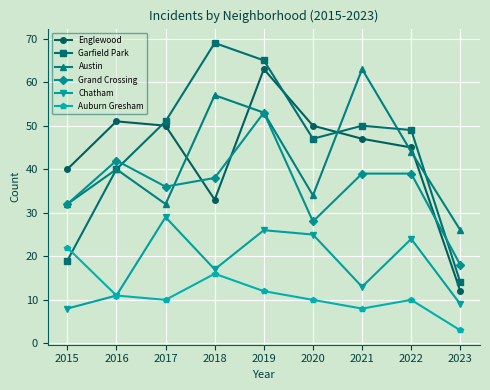

The Auburn Gresham series shows 8 at 2018. True or false?

False